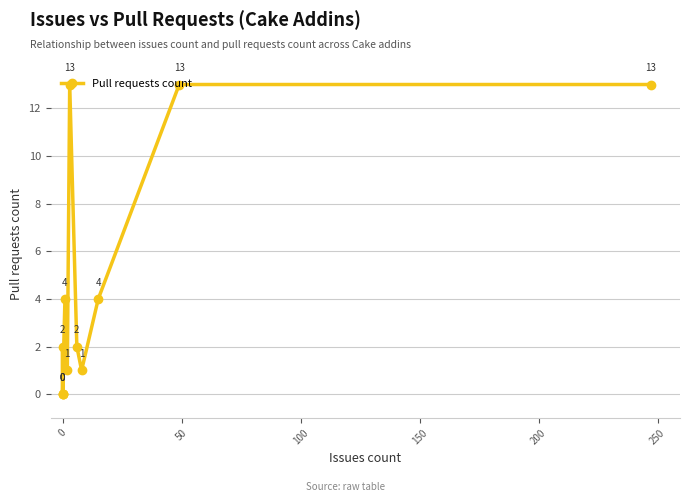

Approximately how many times larger is the value at 0 compared to 8?

2.0